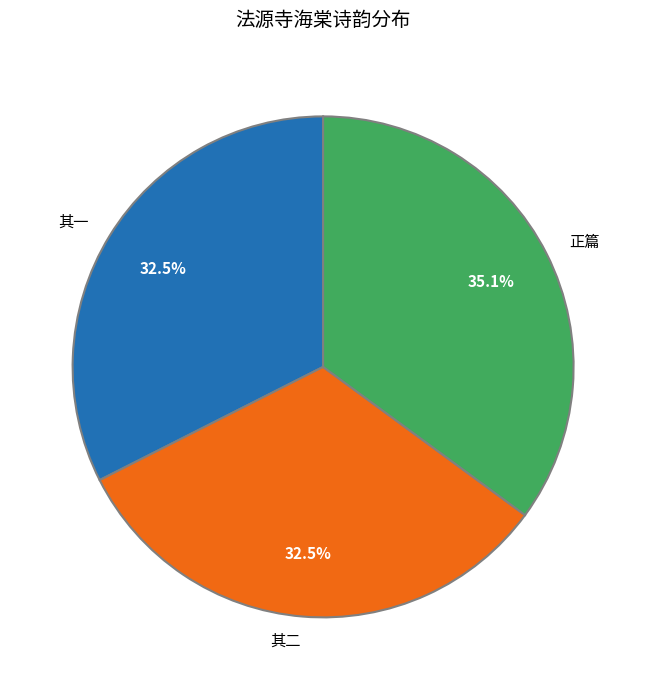

How many slices are in this pie chart?

3